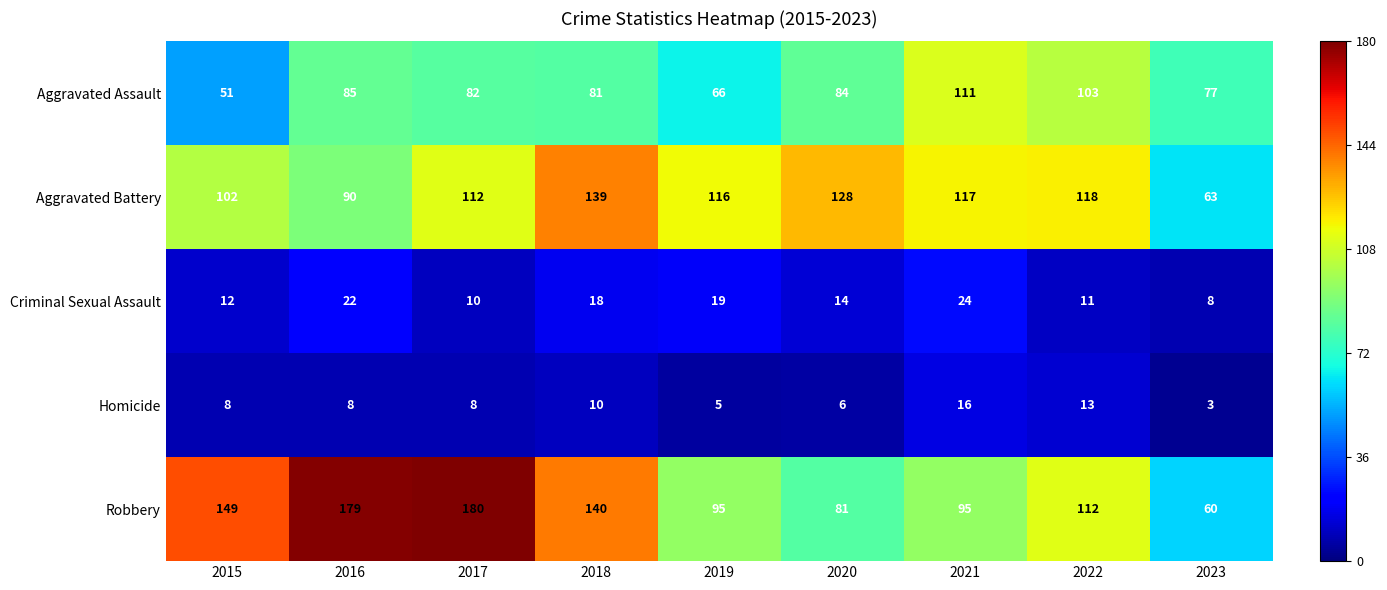

Where does the Aggravated Battery series first go above 116?

2018